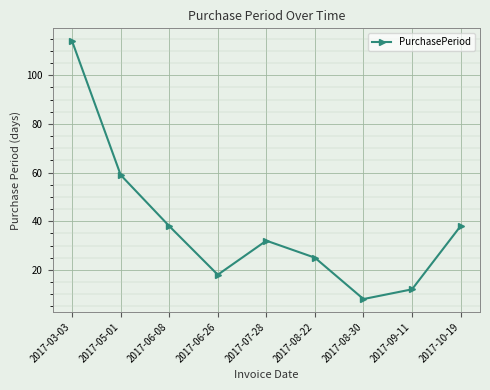

Reading right to left, list all the values displayed in this chart.

38	12	8	25	32	18	38	59	114